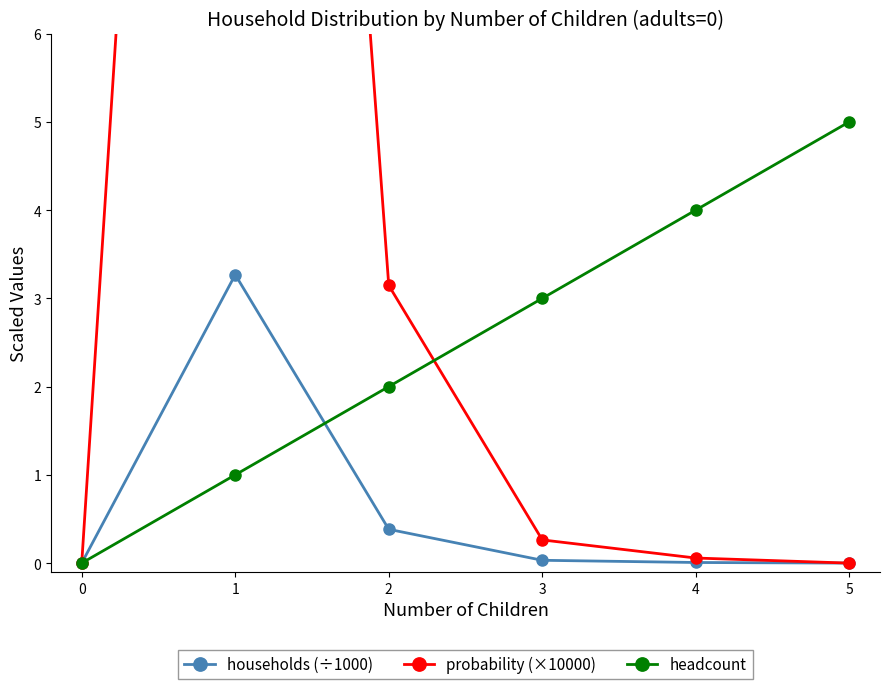

Reading left to right, what are all the values shown in this chart?

households (÷1000): 0.0	3.3	0.4	0.0	0.0	0.0
probability (×10000): 0.0	26.8	3.1	0.3	0.1	0.0
headcount: 0.0	1.0	2.0	3.0	4.0	5.0